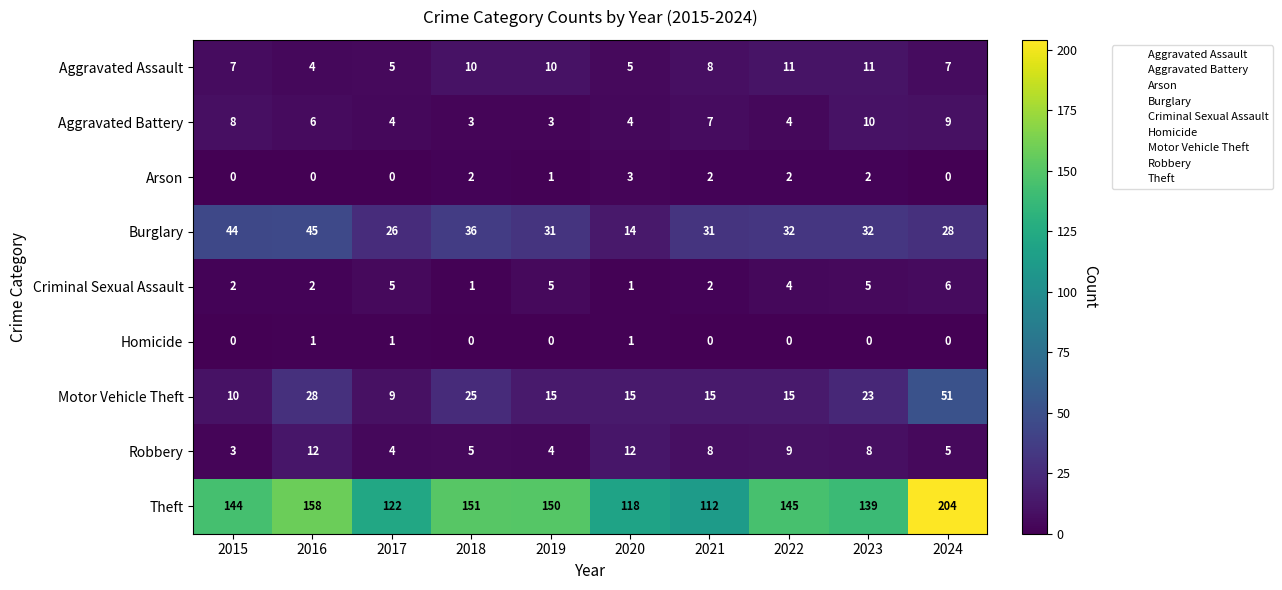

Where does the Criminal Sexual Assault series first go above 4?

2017